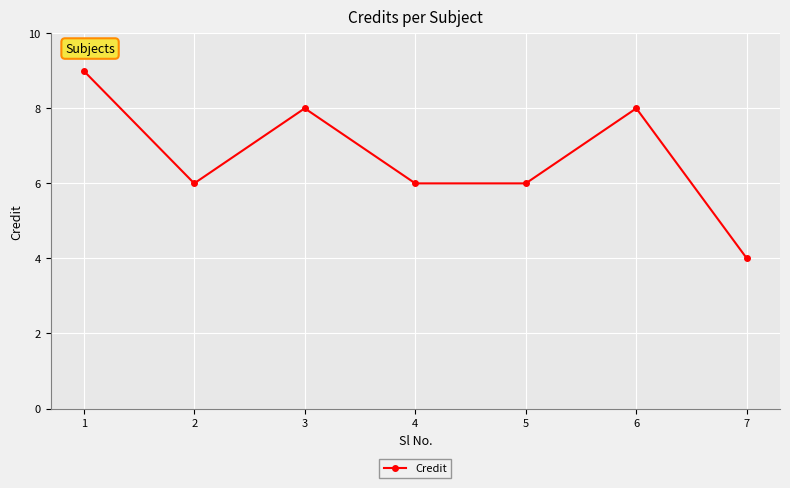

What is the change in value from 3 to 7?

-4